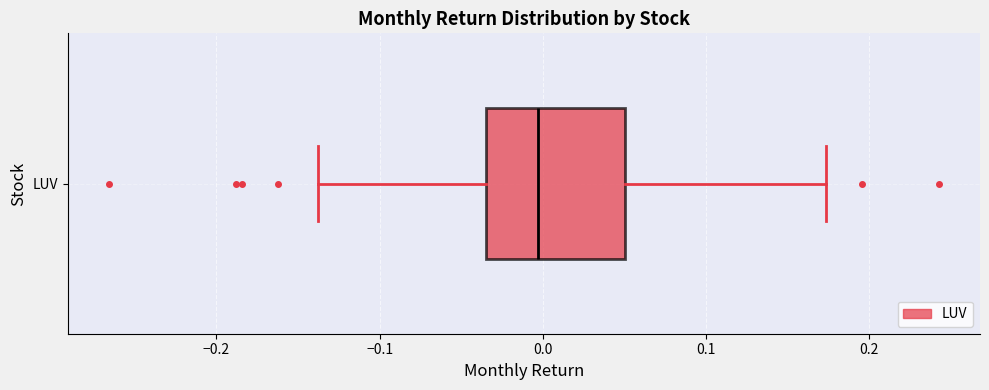

Transcribe this box plot: give where the median line is, the range the box spans, and where the two whiskers end, as read against the x-axis. The values are not printed on the chart, so give them approximately, as read against the axis.

median 0.00, box -0.03 to 0.05, whiskers -0.14 to 0.17